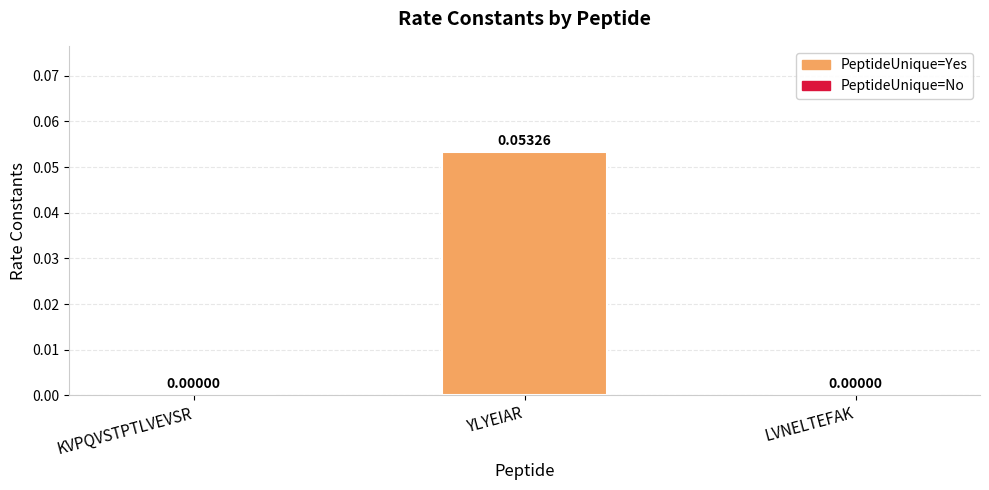

Which label corresponds to the smallest value in the chart?

KVPQVSTPTLVEVSR